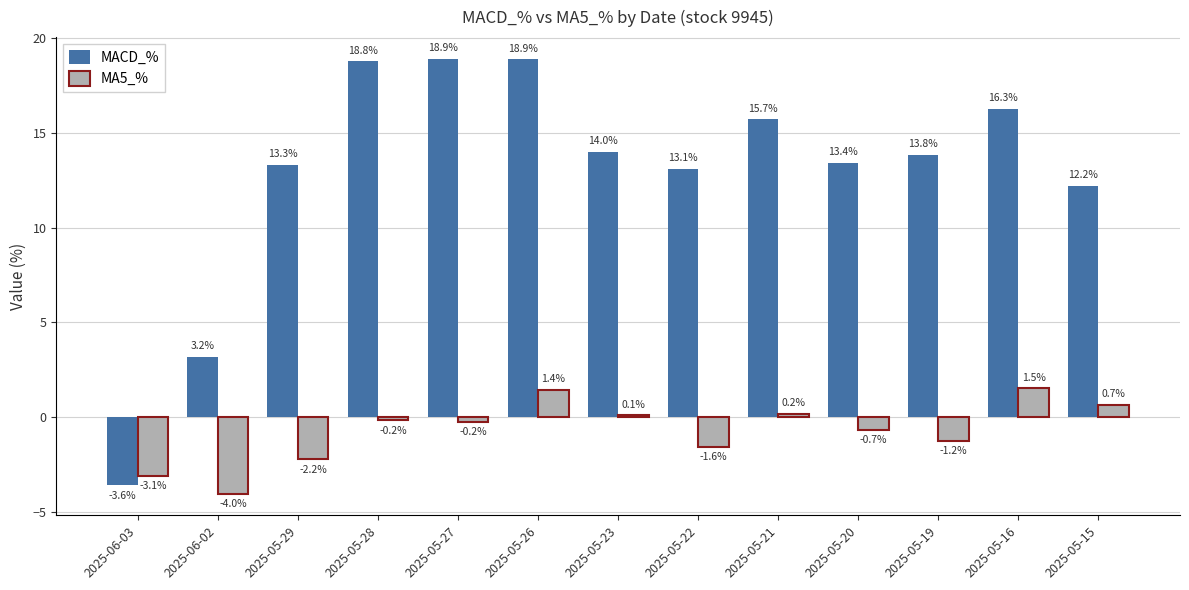

What is the total value across all series at 2025-05-21?

15.9